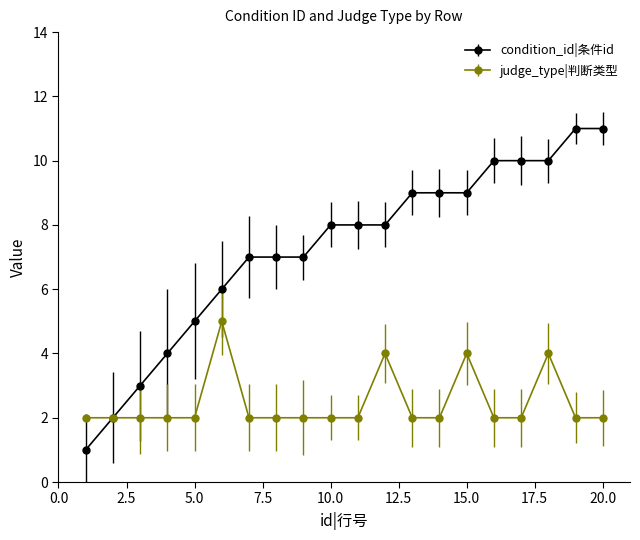

True or false: judge_type|判断类型 has more than 1 interior local peaks.

True